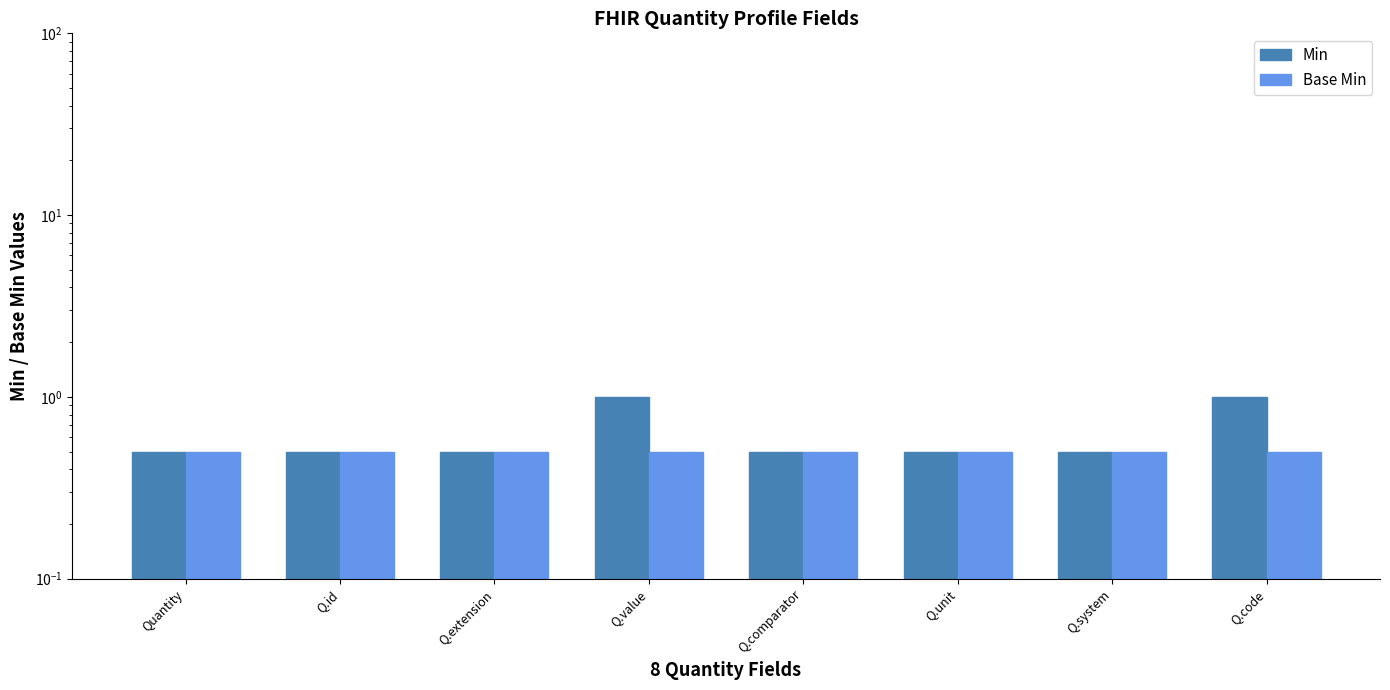

At how many categories does at least one series exceed 0?

8